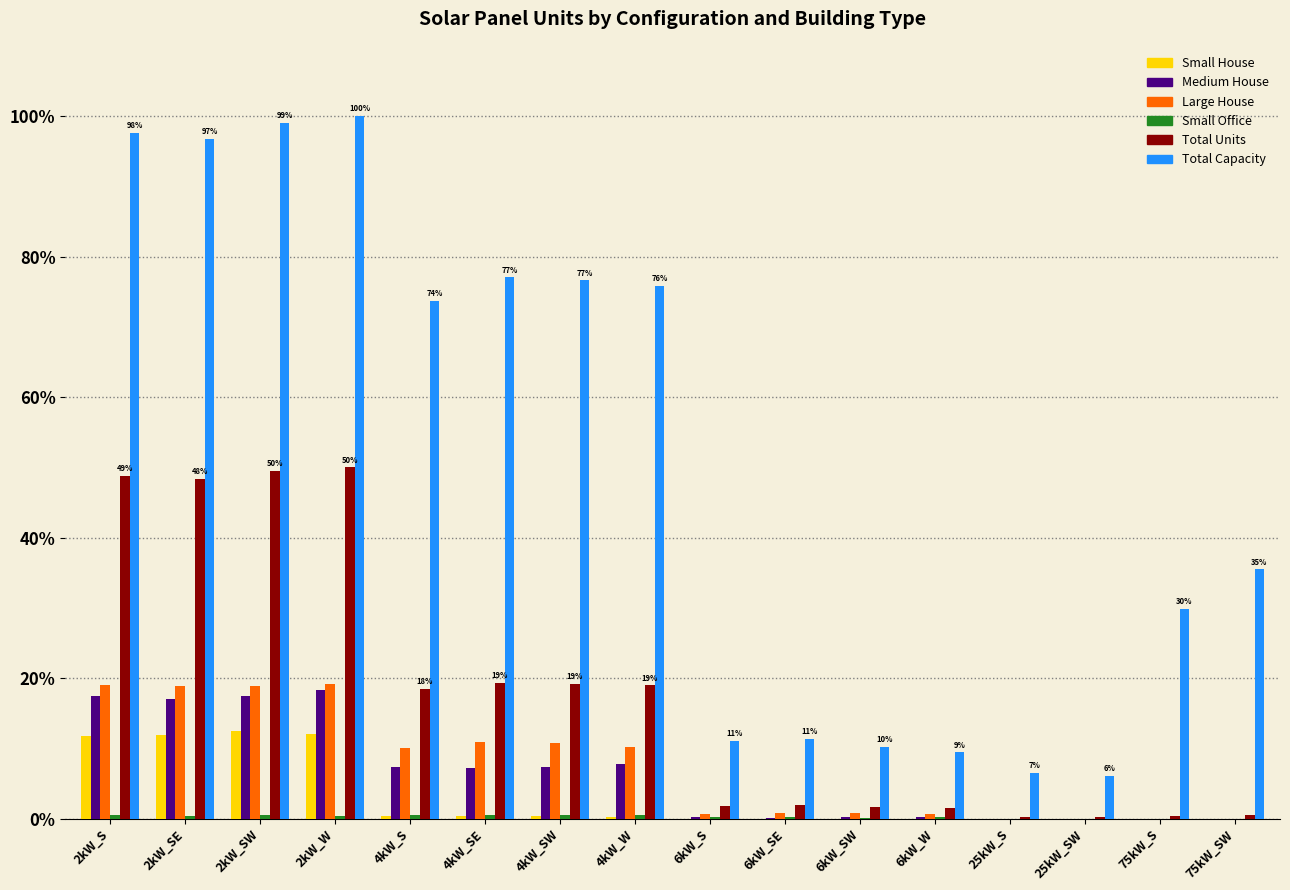

What is the sum of all Small House values?

49.5